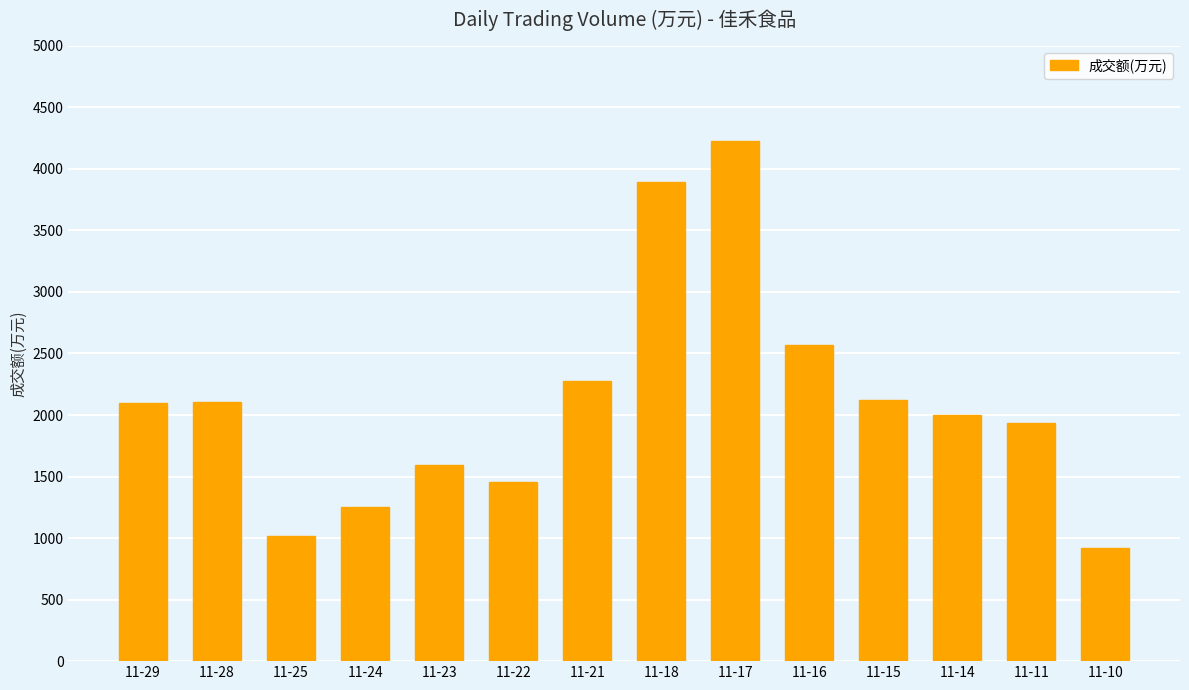

At which label is the value closest to 2574?

11-16